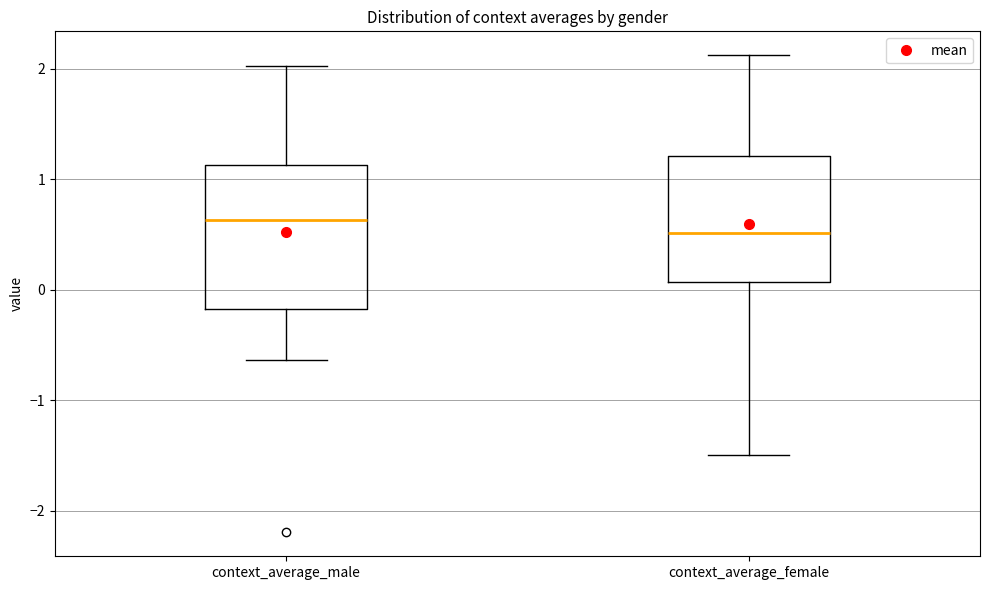

Where does the upper whisker of the box for context_average_male end on the y-axis? The values are not printed on the chart, so give them approximately, as read against the axis.

2.0